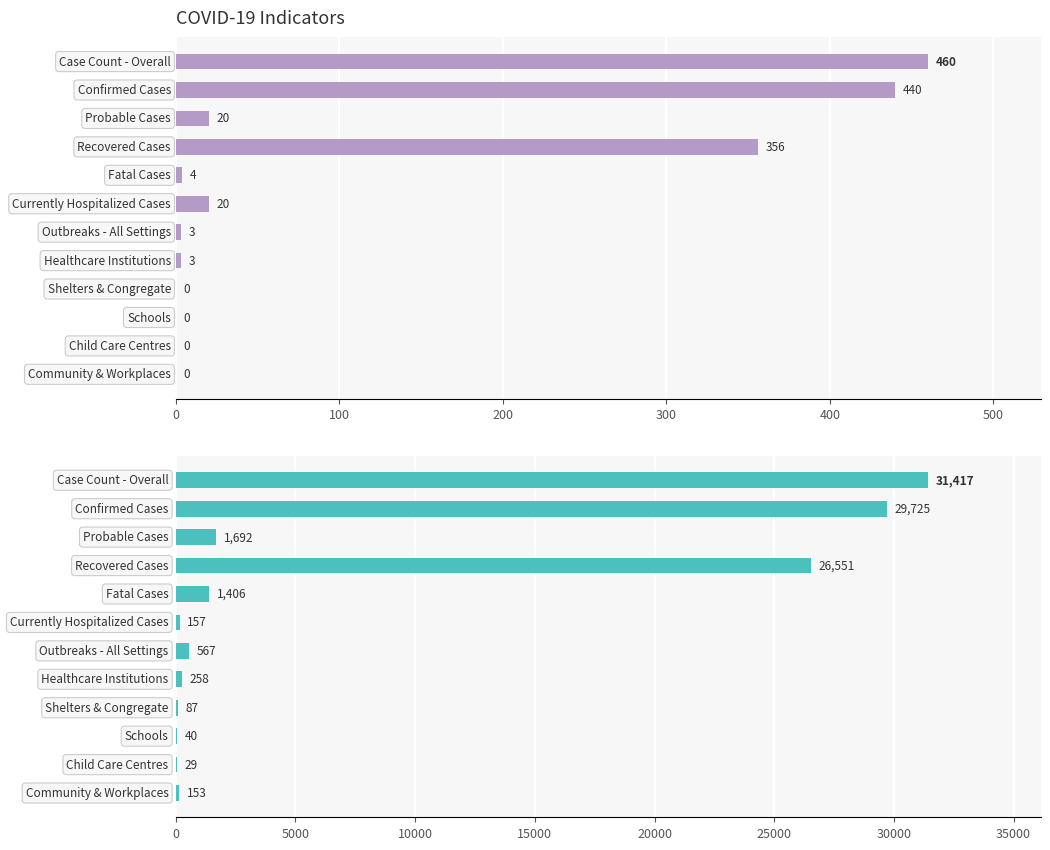

Which series has the largest total across all categories?

Cumulative Count